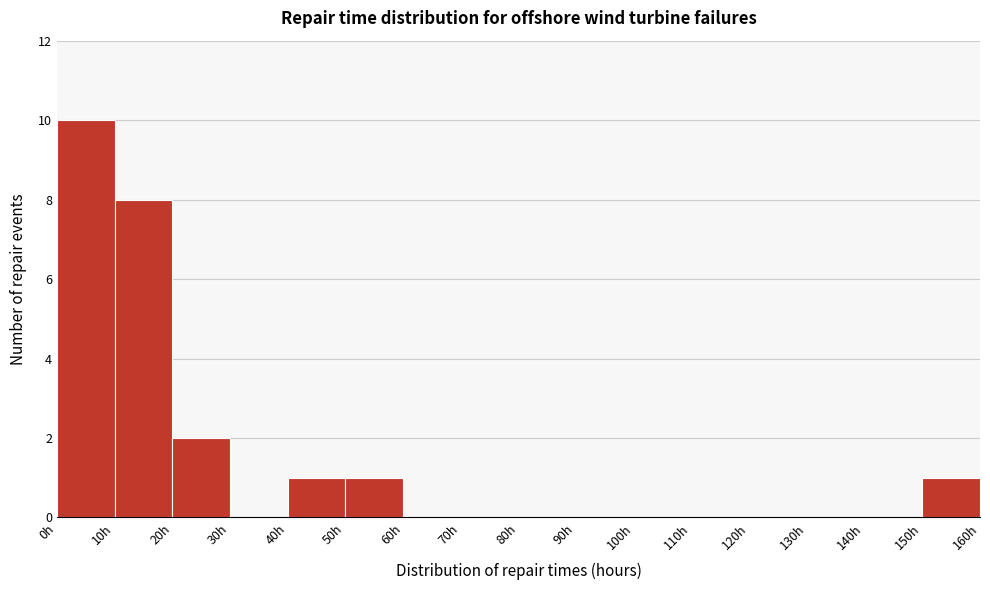

Over which range of the x-axis is the bar tallest?

0 to 10